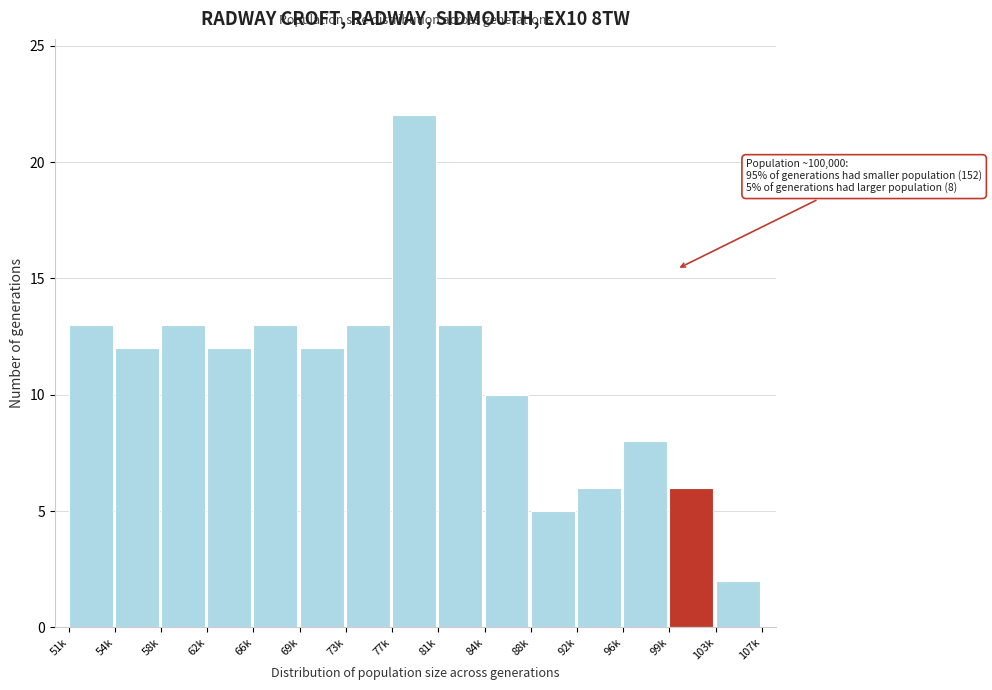

Reading left to right, list all the values displayed in this chart.

13	12	13	12	13	12	13	22	13	10	5	6	8	6	2